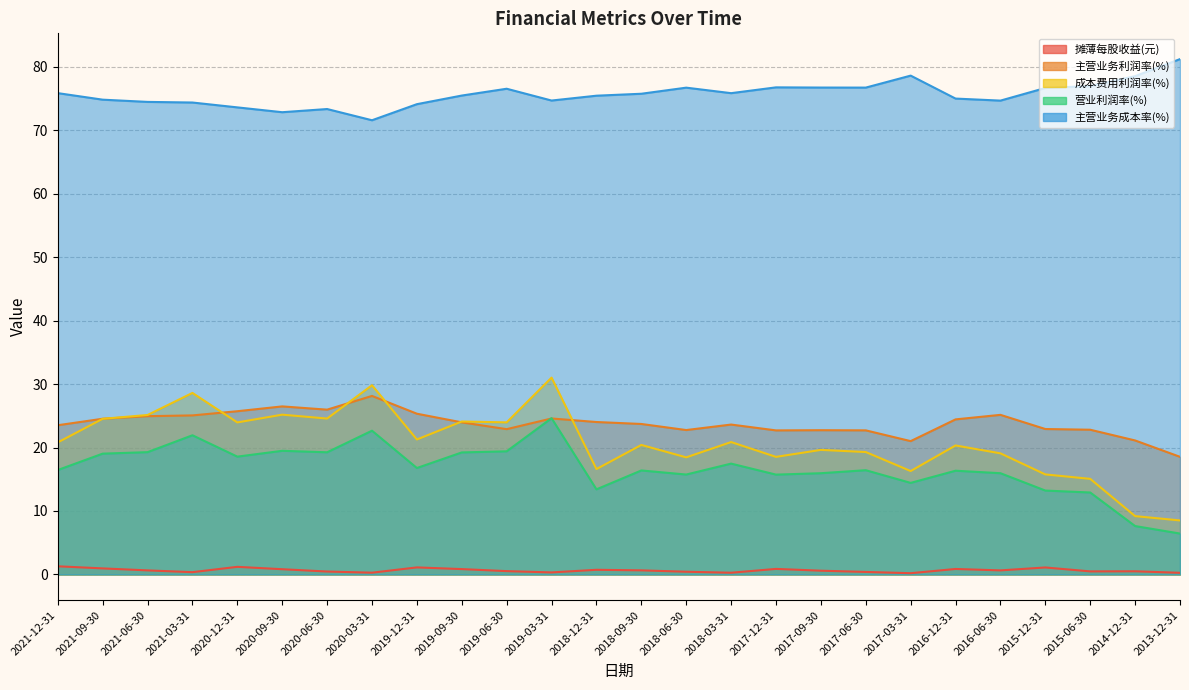

Reading right to left, extract all data points from this chart.

摊薄每股收益(元): 0.3	0.5	0.5	1.1	0.6	0.9	0.2	0.4	0.6	0.9	0.3	0.4	0.7	0.7	0.3	0.5	0.8	1.1	0.3	0.5	0.8	1.2	0.4	0.6	1.0	1.3
主营业务利润率(%): 18.5	21.1	22.8	22.9	25.1	24.4	21.0	22.7	22.7	22.7	23.6	22.7	23.7	24.0	24.6	22.9	24.0	25.3	28.1	26.0	26.5	25.7	25.1	24.9	24.5	23.5
成本费用利润率(%): 8.5	9.2	15.1	15.8	19.1	20.3	16.3	19.3	19.6	18.5	20.9	18.4	20.4	16.6	31.0	24.0	24.1	21.3	29.8	24.6	25.2	24.0	28.6	25.1	24.5	20.8
营业利润率(%): 6.4	7.6	12.9	13.2	16.0	16.3	14.4	16.4	16.0	15.7	17.5	15.7	16.4	13.4	24.6	19.4	19.2	16.8	22.6	19.2	19.5	18.6	21.9	19.3	19.0	16.5
主营业务成本率(%): 81.2	78.5	76.9	76.6	74.6	75.0	78.6	76.7	76.7	76.7	75.8	76.7	75.7	75.4	74.6	76.5	75.4	74.1	71.5	73.3	72.8	73.6	74.3	74.4	74.8	75.8